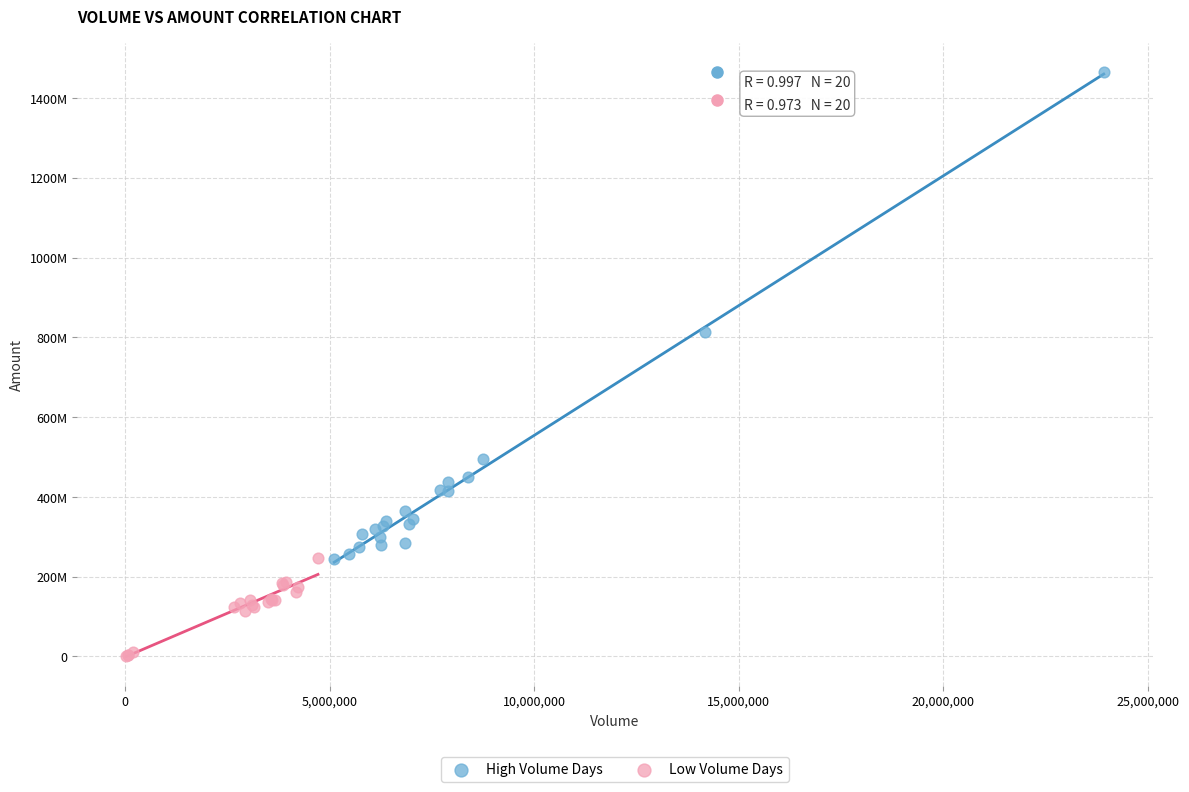

Which series contains the highest Y value?

High Volume Days